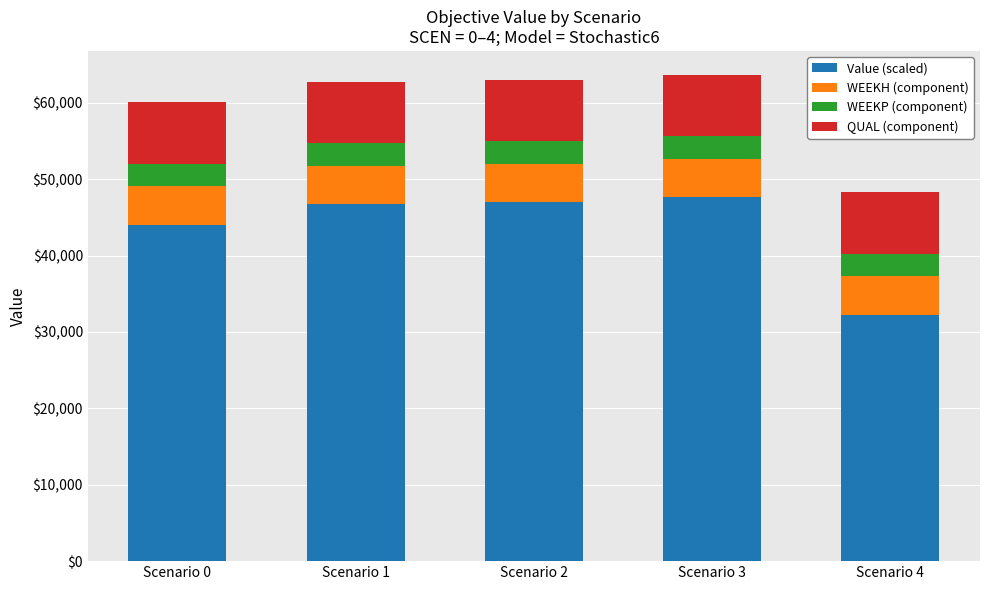

What is the total value across all series at Scenario 4?

48265.2